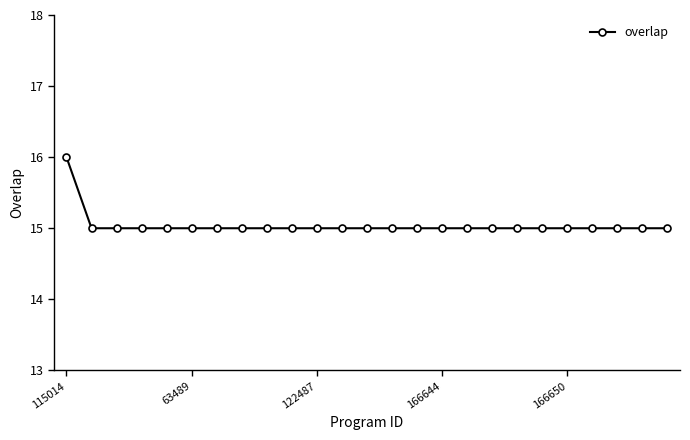

Is this an area chart (filled region under the line)?

No